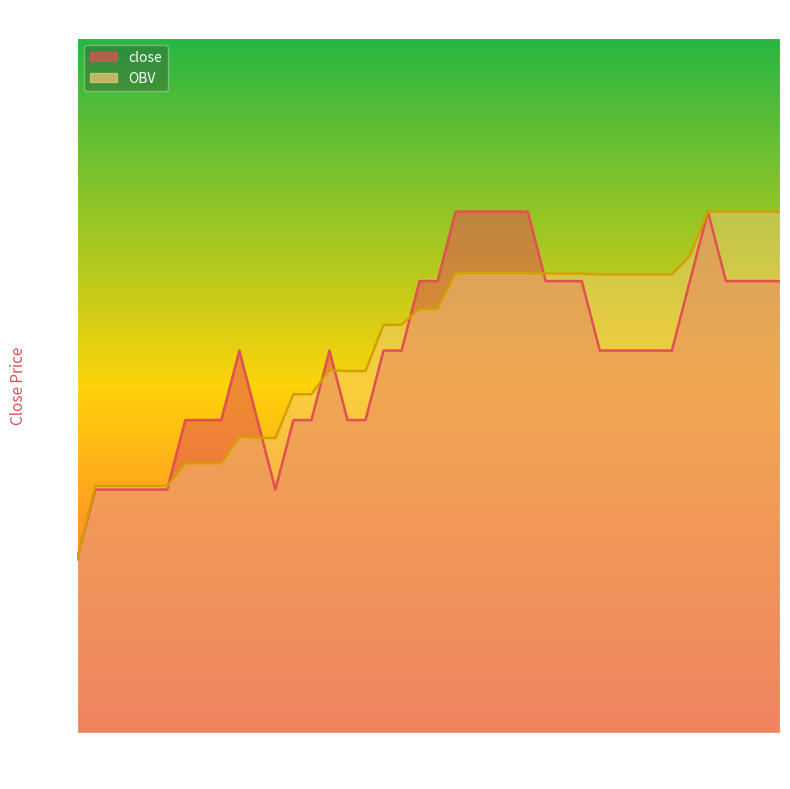

Reading left to right, list all the values displayed in this chart.

close: 0=943.0	1=945.0	2=945.0	3=945.0	4=945.0	5=945.0	6=947.0	7=947.0	8=947.0	9=949.0	10=947.0	11=945.0	12=947.0	13=947.0	14=949.0	15=947.0	16=947.0	17=949.0	18=949.0	19=951.0	20=951.0	21=953.0	22=953.0	23=953.0	24=953.0	25=953.0	26=951.0	27=951.0	28=951.0	29=949.0	30=949.0	31=949.0	32=949.0	33=949.0	34=951.0	35=953.0	36=951.0	37=951.0	38=951.0	39=951.0
OBV: 0=943.0	1=945.1	2=945.1	3=945.1	4=945.1	5=945.1	6=945.8	7=945.8	8=945.8	9=946.5	10=946.5	11=946.5	12=947.7	13=947.7	14=948.4	15=948.4	16=948.4	17=949.7	18=949.7	19=950.2	20=950.2	21=951.2	22=951.2	23=951.2	24=951.2	25=951.2	26=951.2	27=951.2	28=951.2	29=951.2	30=951.2	31=951.2	32=951.2	33=951.2	34=951.7	35=953.0	36=953.0	37=953.0	38=953.0	39=953.0